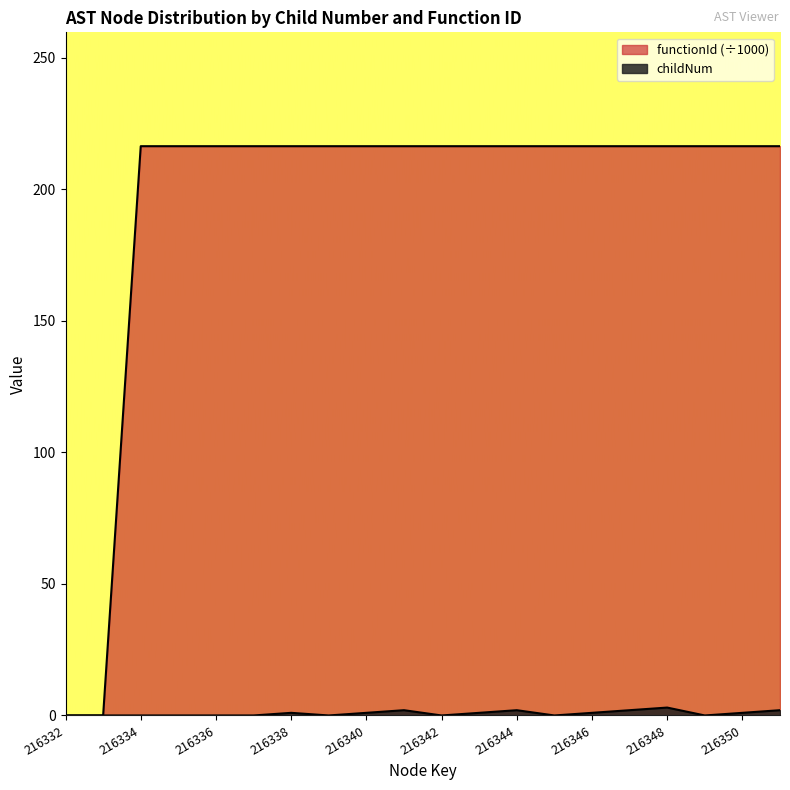

Which category has the highest value in the childNum series?

216348